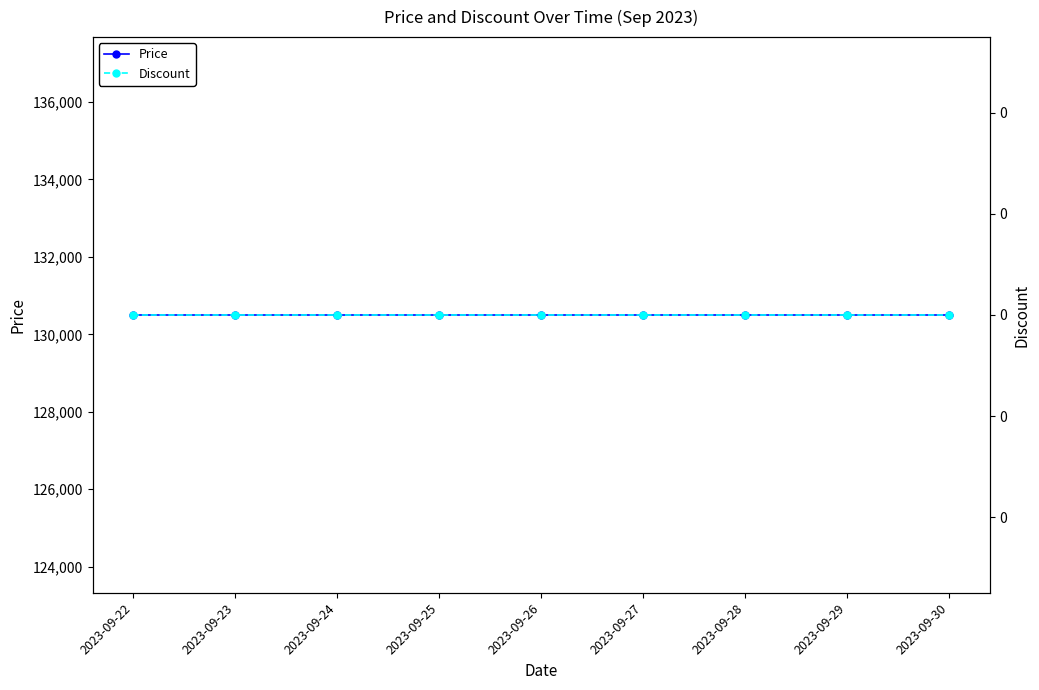

What is the spread (max minus min) of values at 2023-09-30?

130500